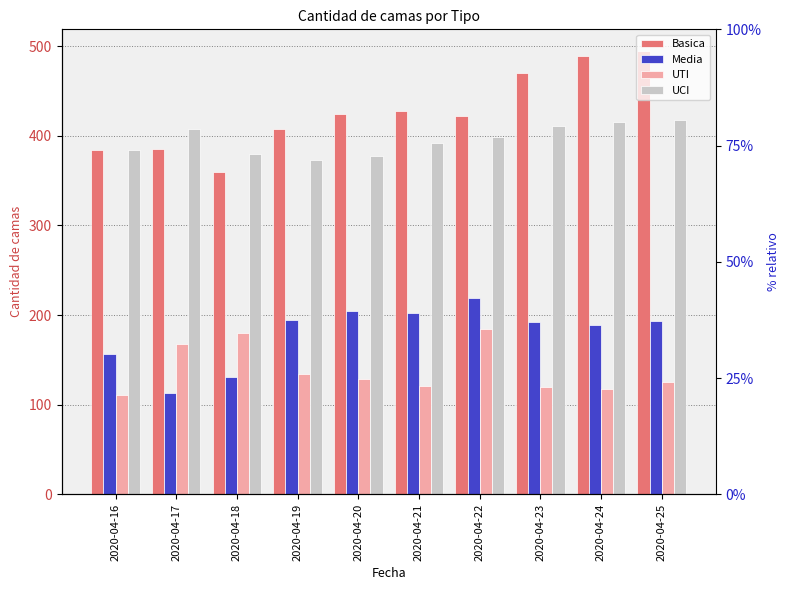

Which series has the largest total across all categories?

Basica